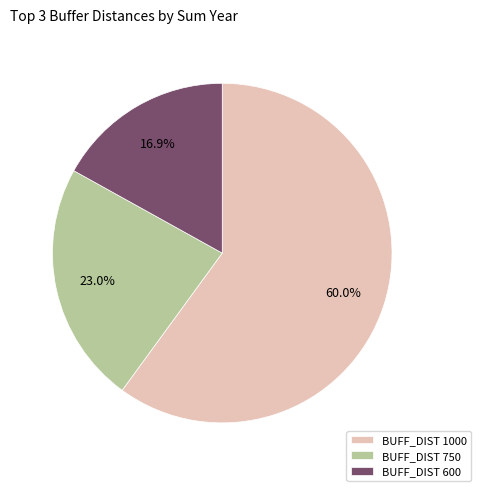

Does any single category account for the majority?

Yes